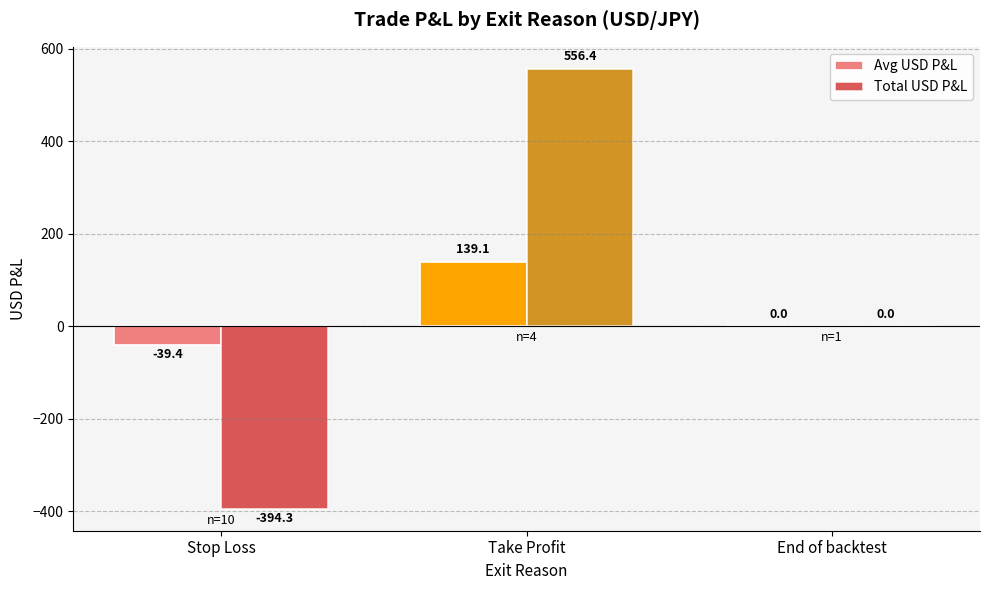

Reading left to right, extract all data points from this chart.

Avg USD P&L: Stop Loss=-39.4	Take Profit=139.1	End of backtest=0.0
Total USD P&L: Stop Loss=-394.3	Take Profit=556.4	End of backtest=0.0